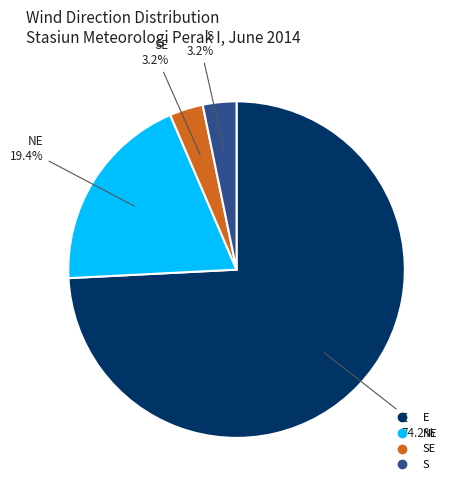

Does any single category account for the majority?

Yes